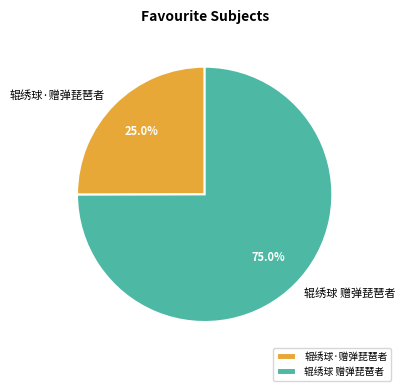

True or false: 辊绣球·赠弹琵琶者 accounts for 25% of the total.

True